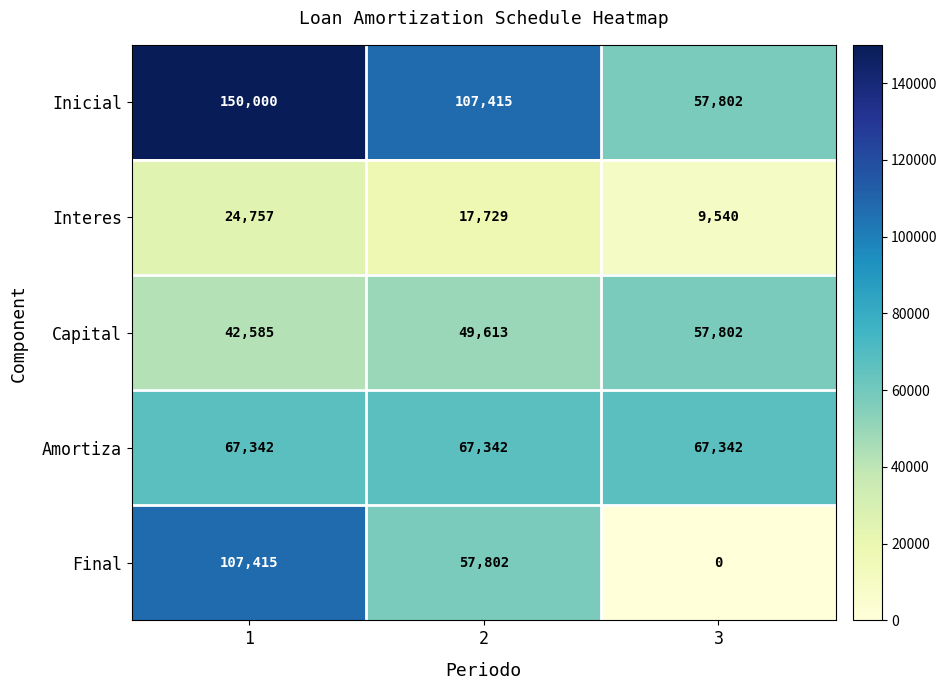

Is it true that Capital equals 57802 at 3?

True